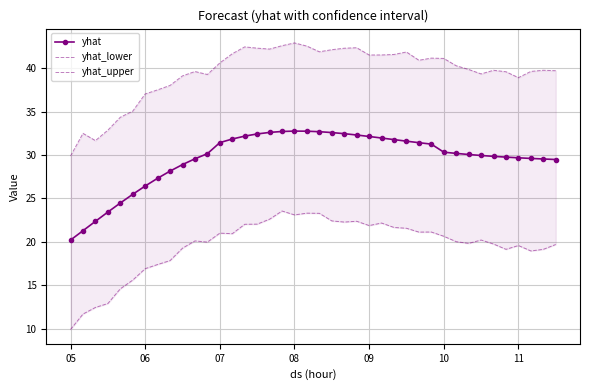

List the series in order of their peak value, lowest first.

yhat_lower, yhat, yhat_upper